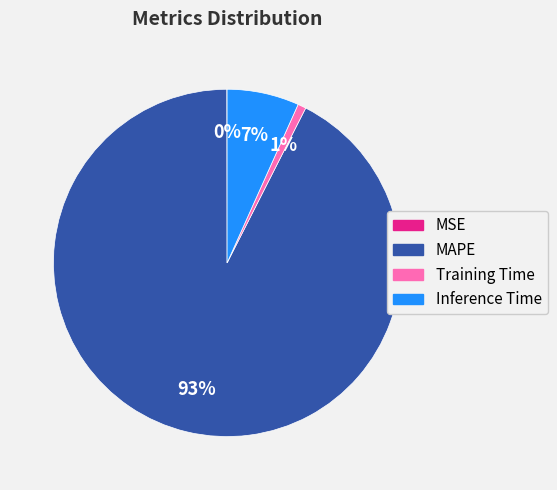

Which slice represents more than half of the pie?

MAPE